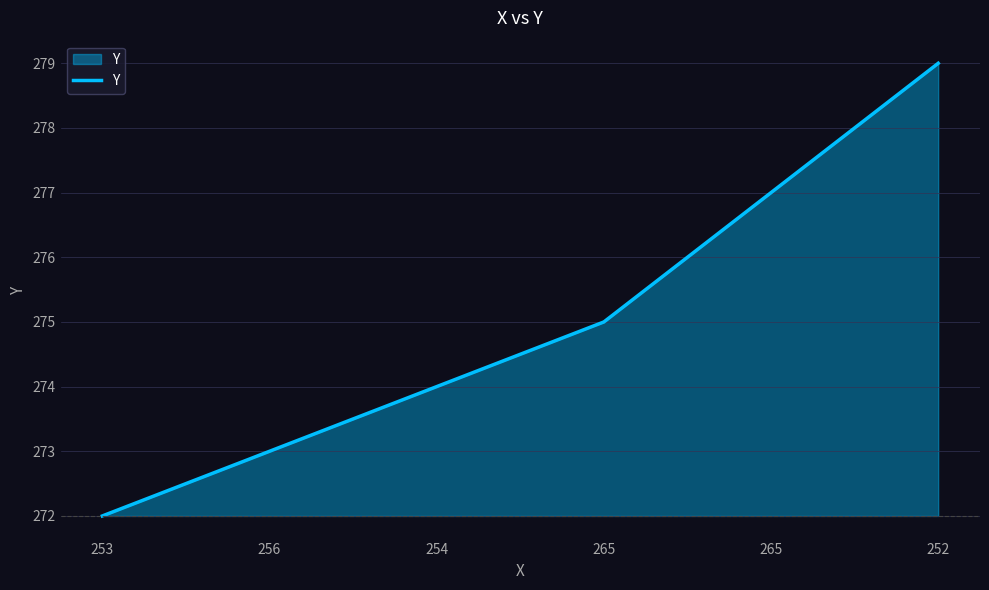

How many values are below 275?

3